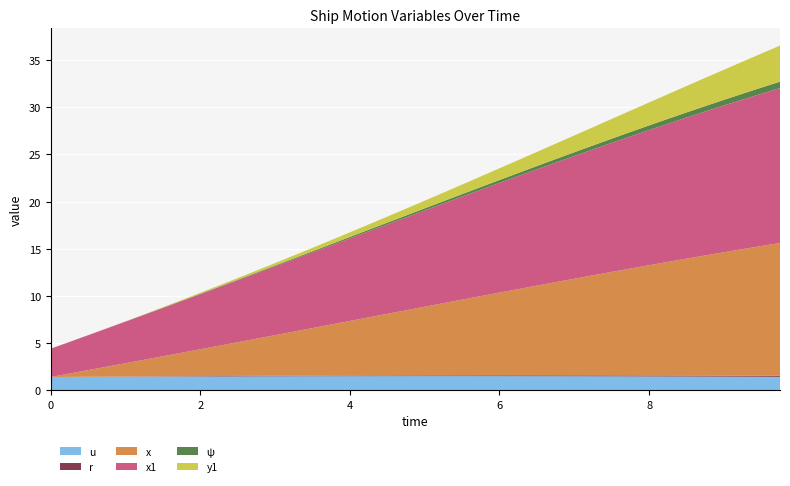

Reading left to right, extract all data points from this chart.

u: 0.0=1.4	0.25=1.4	0.5=1.4	0.75=1.4	1.0=1.4	1.25=1.4	1.5=1.4	1.75=1.4	2.0=1.5	2.25=1.5	2.5=1.5	2.75=1.5	3.0=1.5	3.25=1.5	3.5=1.5	3.75=1.5	4.0=1.5	4.25=1.5	4.5=1.5	4.75=1.5	5.0=1.5	5.25=1.5	5.5=1.5	5.75=1.5	6.0=1.5	6.25=1.5	6.5=1.5	6.75=1.5	7.0=1.5	7.25=1.5	7.5=1.5	7.75=1.5	8.0=1.5	8.25=1.5	8.5=1.5	8.75=1.4	9.0=1.4	9.25=1.4	9.5=1.4	9.75=1.4
r: 0.0=0.0	0.25=0.0	0.5=0.0	0.75=0.0	1.0=0.0	1.25=0.0	1.5=0.0	1.75=0.0	2.0=0.0	2.25=0.0	2.5=0.0	2.75=0.1	3.0=0.1	3.25=0.1	3.5=0.1	3.75=0.1	4.0=0.1	4.25=0.1	4.5=0.1	4.75=0.1	5.0=0.1	5.25=0.1	5.5=0.1	5.75=0.1	6.0=0.1	6.25=0.1	6.5=0.1	6.75=0.1	7.0=0.1	7.25=0.1	7.5=0.1	7.75=0.1	8.0=0.1	8.25=0.1	8.5=0.1	8.75=0.1	9.0=0.1	9.25=0.1	9.5=0.1	9.75=0.1
x: 0.0=0.0	0.25=0.3	0.5=0.7	0.75=1.1	1.0=1.4	1.25=1.8	1.5=2.1	1.75=2.5	2.0=2.8	2.25=3.2	2.5=3.6	2.75=3.9	3.0=4.3	3.25=4.7	3.5=5.0	3.75=5.4	4.0=5.8	4.25=6.2	4.5=6.5	4.75=6.9	5.0=7.3	5.25=7.7	5.5=8.0	5.75=8.4	6.0=8.8	6.25=9.1	6.5=9.5	6.75=9.9	7.0=10.2	7.25=10.6	7.5=11.0	7.75=11.3	8.0=11.7	8.25=12.0	8.5=12.4	8.75=12.7	9.0=13.1	9.25=13.4	9.5=13.8	9.75=14.1
x1: 0.0=3.0	0.25=3.4	0.5=3.7	0.75=4.1	1.0=4.4	1.25=4.8	1.5=5.1	1.75=5.5	2.0=5.8	2.25=6.2	2.5=6.6	2.75=6.9	3.0=7.3	3.25=7.7	3.5=8.0	3.75=8.4	4.0=8.8	4.25=9.1	4.5=9.5	4.75=9.8	5.0=10.2	5.25=10.6	5.5=10.9	5.75=11.3	6.0=11.6	6.25=12.0	6.5=12.3	6.75=12.7	7.0=13.0	7.25=13.4	7.5=13.7	7.75=14.0	8.0=14.3	8.25=14.6	8.5=15.0	8.75=15.3	9.0=15.6	9.25=15.9	9.5=16.1	9.75=16.4
ψ: 0.0=0.0	0.25=0.0	0.5=0.0	0.75=0.0	1.0=0.0	1.25=0.0	1.5=0.0	1.75=0.0	2.0=0.0	2.25=0.1	2.5=0.1	2.75=0.1	3.0=0.1	3.25=0.1	3.5=0.1	3.75=0.1	4.0=0.1	4.25=0.2	4.5=0.2	4.75=0.2	5.0=0.2	5.25=0.2	5.5=0.3	5.75=0.3	6.0=0.3	6.25=0.3	6.5=0.4	6.75=0.4	7.0=0.4	7.25=0.4	7.5=0.4	7.75=0.5	8.0=0.5	8.25=0.5	8.5=0.5	8.75=0.6	9.0=0.6	9.25=0.6	9.5=0.7	9.75=0.7
y1: 0.0=0.0	0.25=0.0	0.5=0.0	0.75=0.0	1.0=0.0	1.25=0.0	1.5=0.1	1.75=0.1	2.0=0.1	2.25=0.1	2.5=0.2	2.75=0.2	3.0=0.3	3.25=0.3	3.5=0.4	3.75=0.4	4.0=0.5	4.25=0.6	4.5=0.6	4.75=0.7	5.0=0.8	5.25=0.9	5.5=1.0	5.75=1.1	6.0=1.2	6.25=1.4	6.5=1.5	6.75=1.6	7.0=1.8	7.25=1.9	7.5=2.1	7.75=2.3	8.0=2.4	8.25=2.6	8.5=2.8	8.75=3.0	9.0=3.2	9.25=3.4	9.5=3.6	9.75=3.8